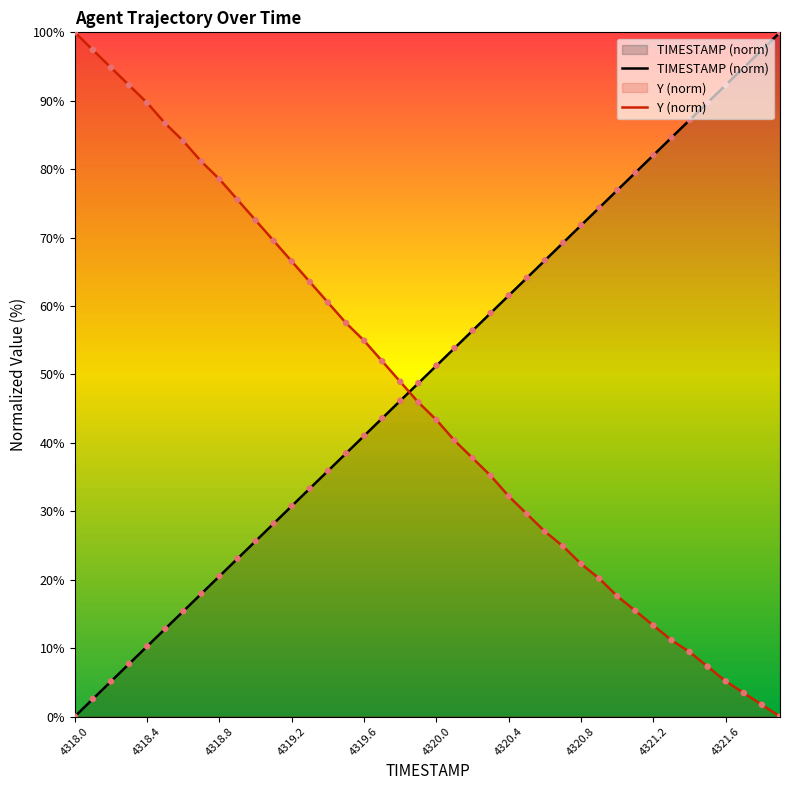

Which series reaches the minimum Y coordinate?

TIMESTAMP (norm)